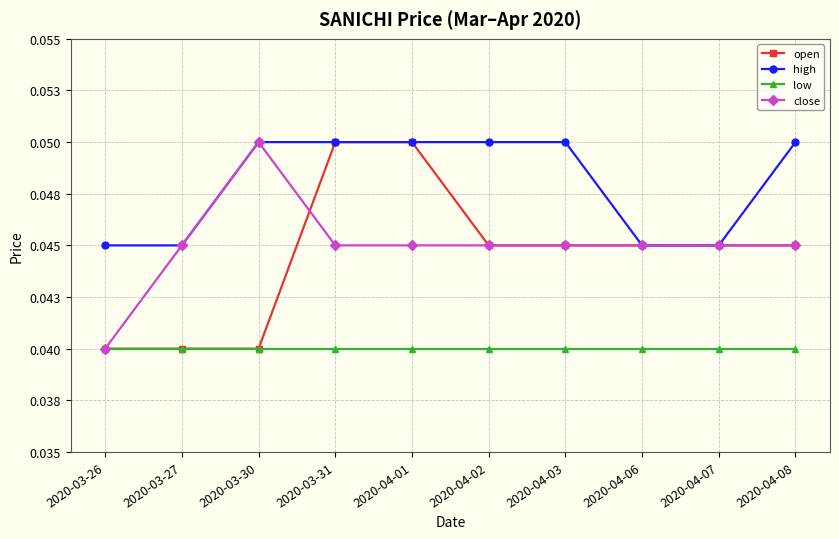

Between 2020-04-08 and 2020-04-06, which is larger?

2020-04-08